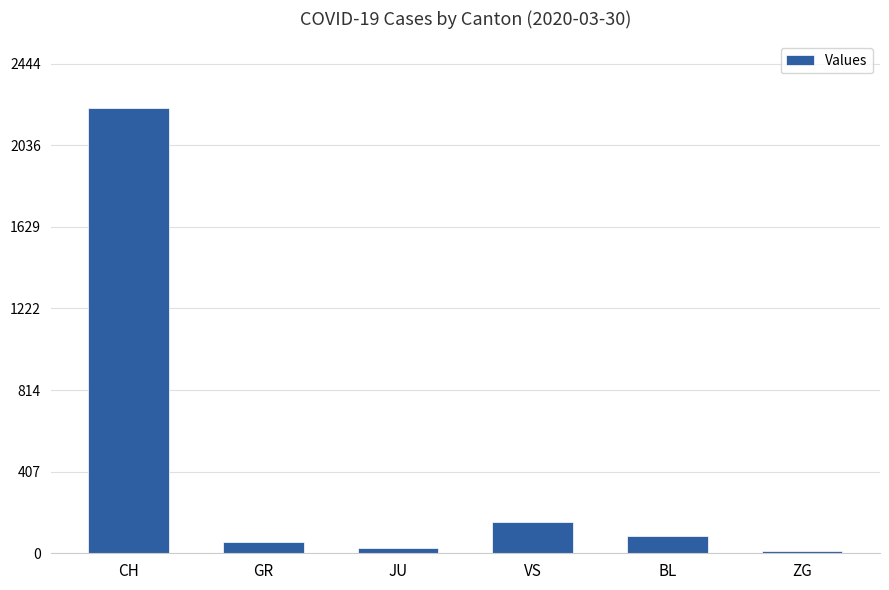

Count the number of categories in the chart.

6